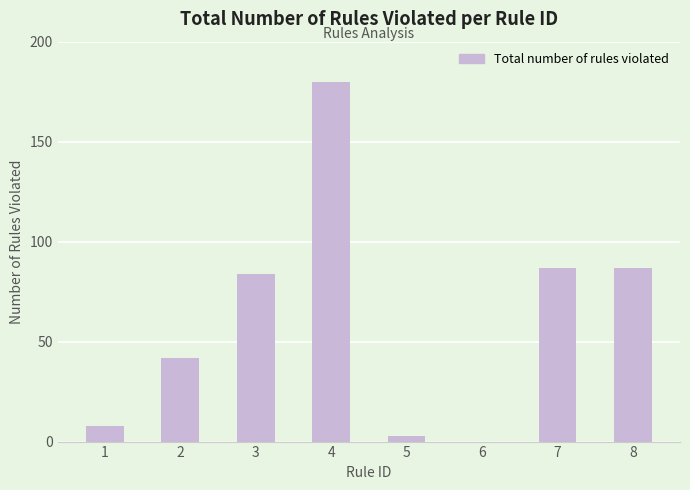

What is the sum of all values?

491